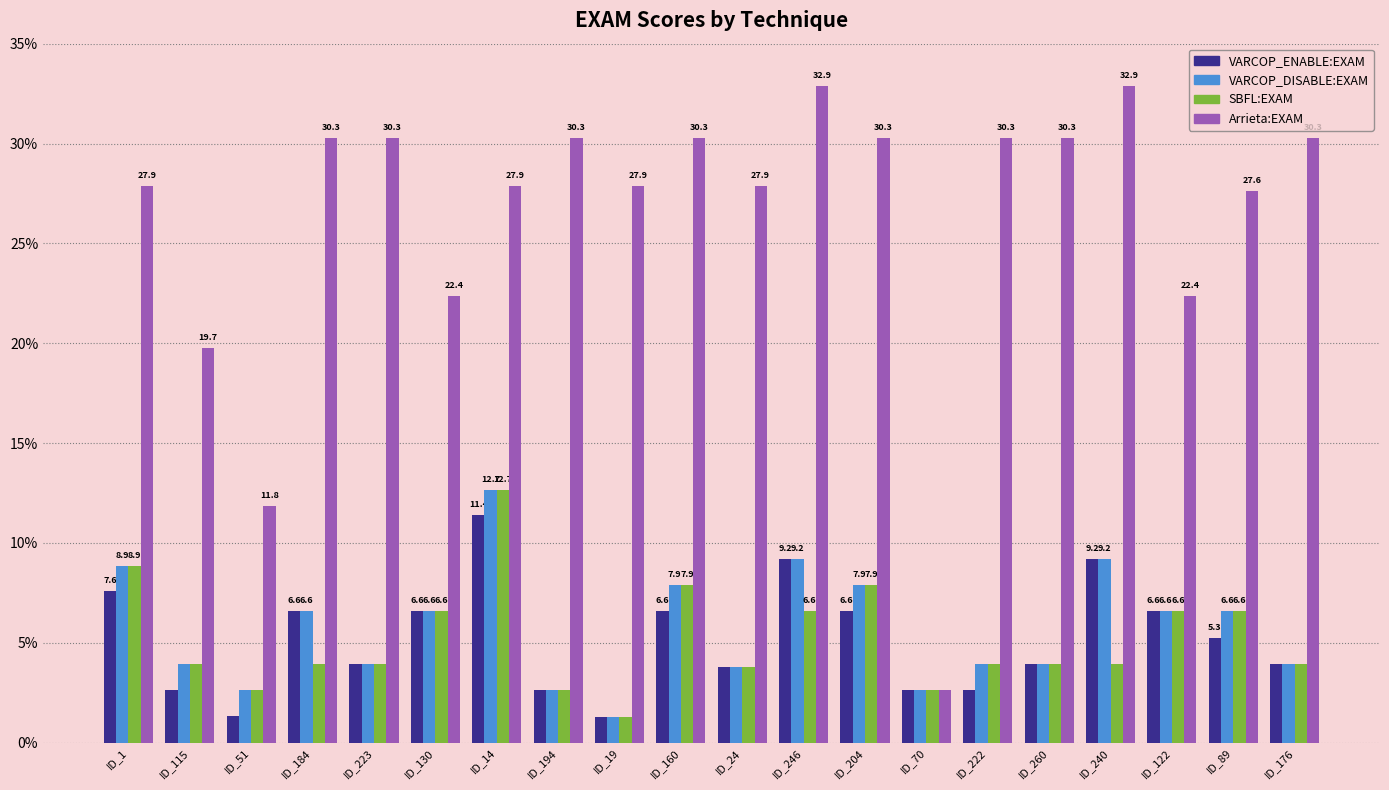

What is the total value across all series at ID_240?

55.3